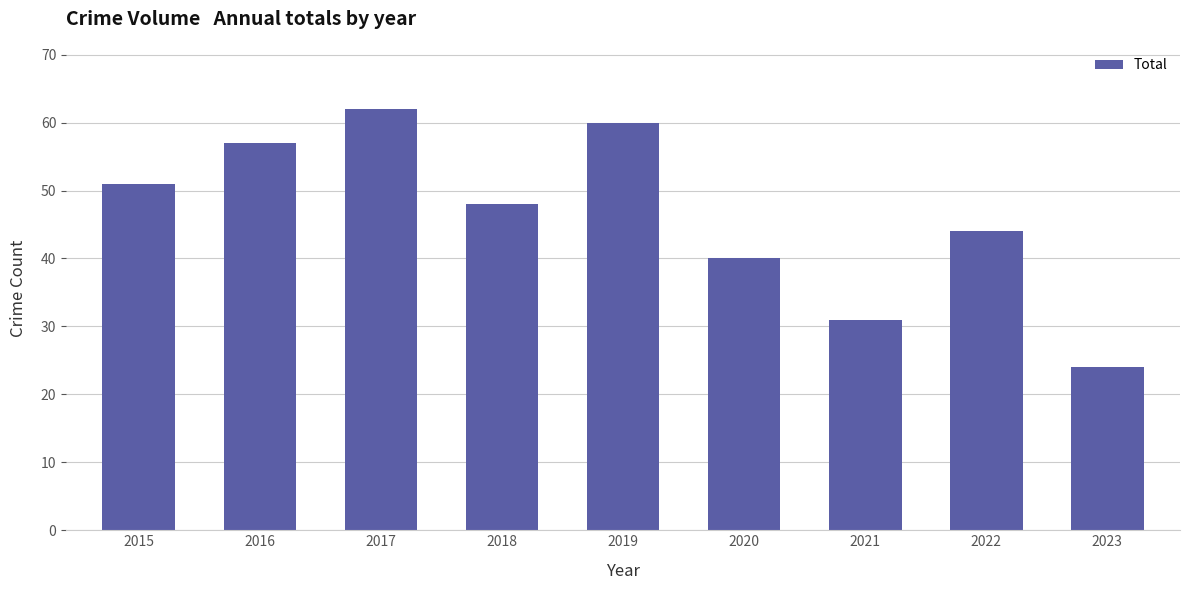

What is the average value?

46